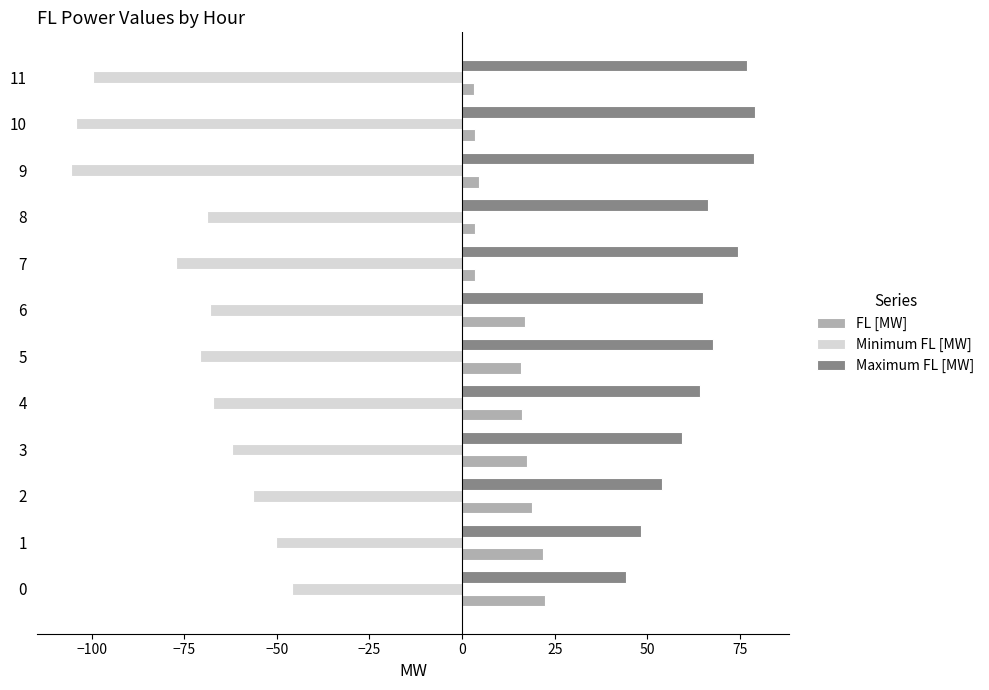

Is the value of Minimum FL [MW] at 9 greater than the value of FL [MW] at 2?

No